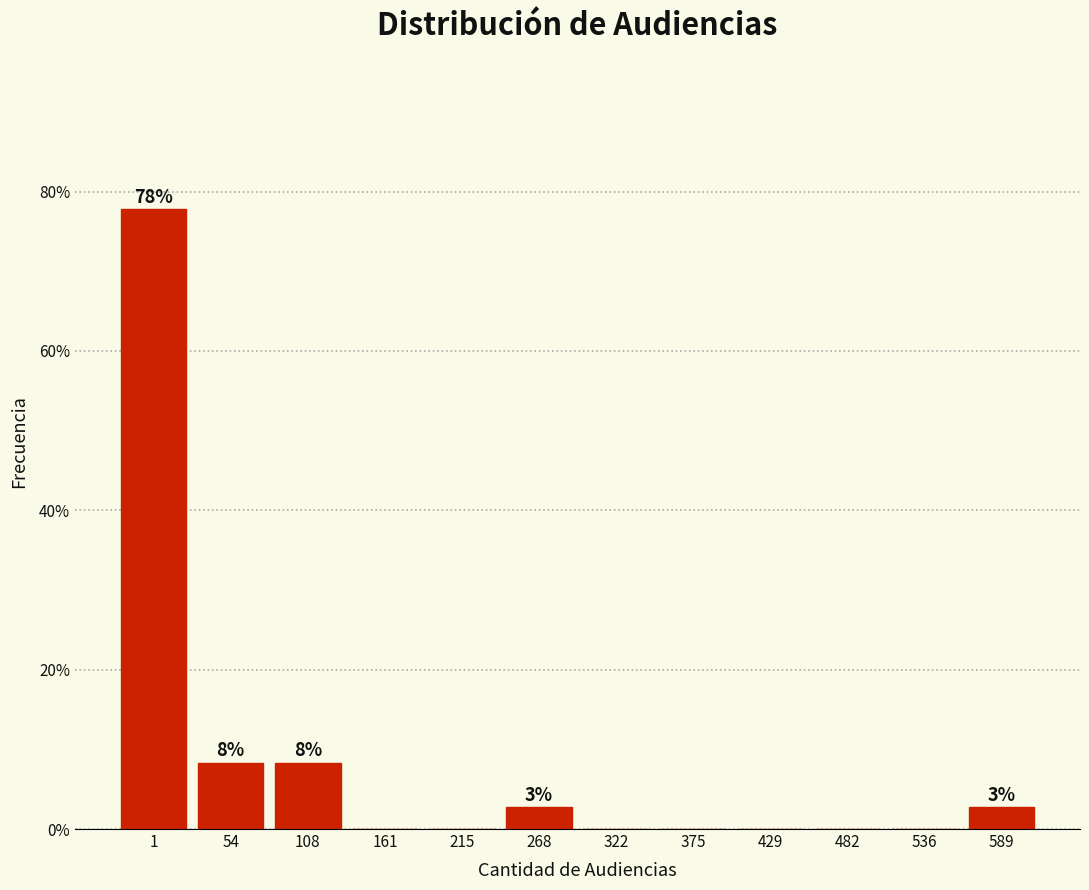

Reading left to right, transcribe all the data shown in this chart.

1=77.8	54=8.3	108=8.3	161=0.0	215=0.0	268=2.8	322=0.0	375=0.0	429=0.0	482=0.0	536=0.0	589=2.8